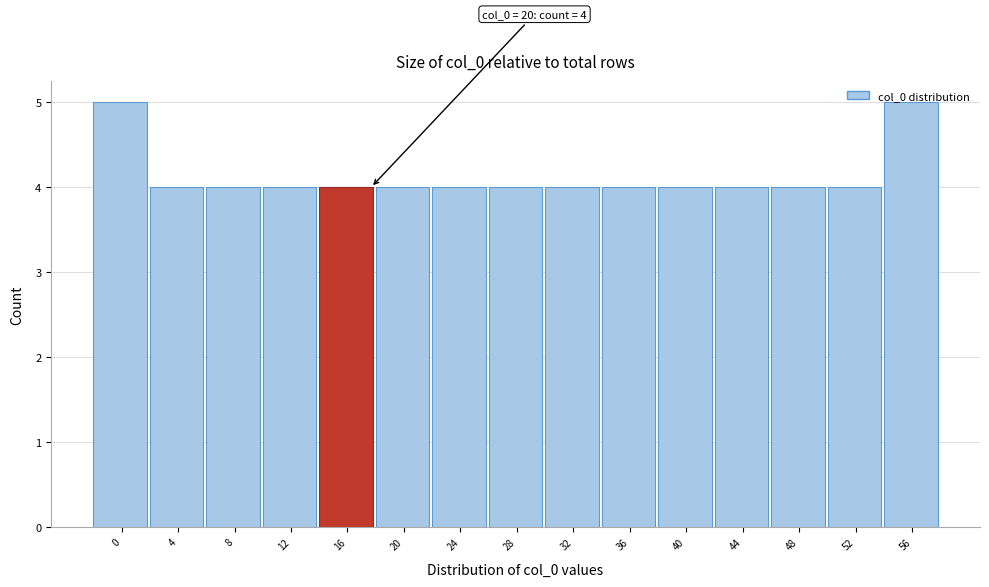

What is the smallest value displayed?

4